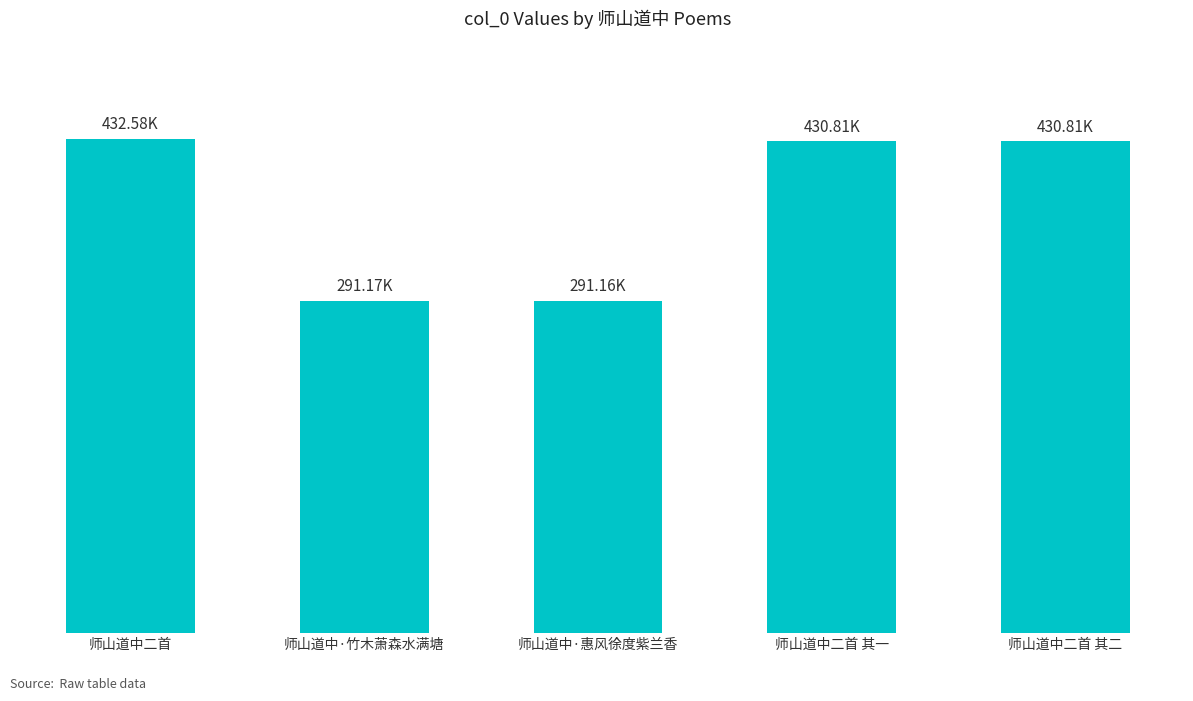

At which category does the chart reach its peak across all series?

师山道中二首